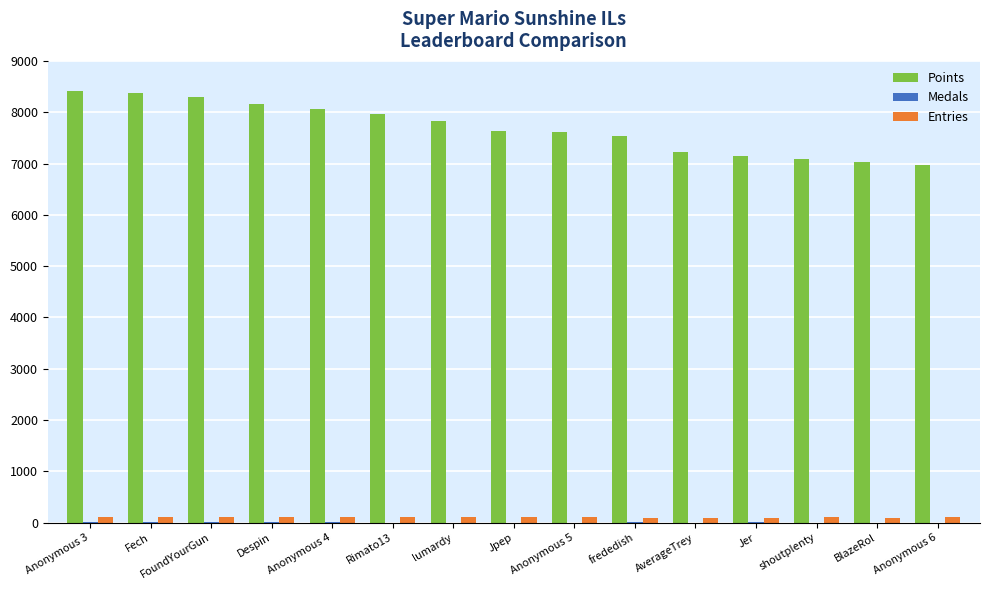

The value of Points at Despin is 4747. True or false?

False